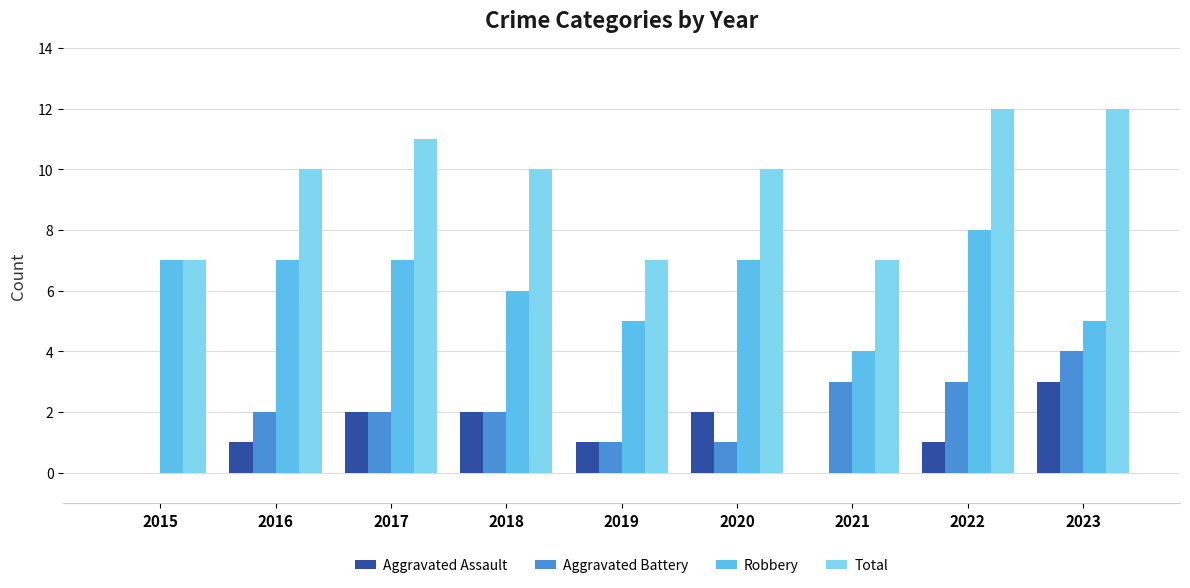

Reading left to right, list all the values displayed in this chart.

Aggravated Assault: 0	1	2	2	1	2	0	1	3
Aggravated Battery: 0	2	2	2	1	1	3	3	4
Robbery: 7	7	7	6	5	7	4	8	5
Total: 7	10	11	10	7	10	7	12	12